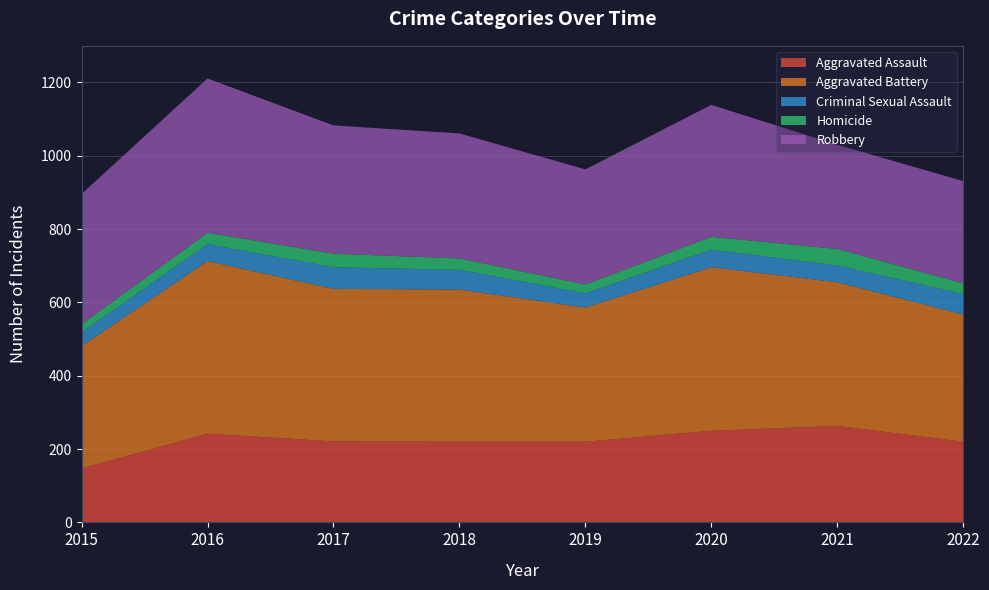

Reading left to right, transcribe all the data shown in this chart.

Aggravated Assault: 147	242	221	220	220	250	263	220
Aggravated Battery: 334	471	416	415	366	446	392	347
Criminal Sexual Assault: 37	46	59	54	39	48	46	56
Homicide: 23	31	37	31	24	35	45	29
Robbery: 355	421	350	341	314	360	284	279